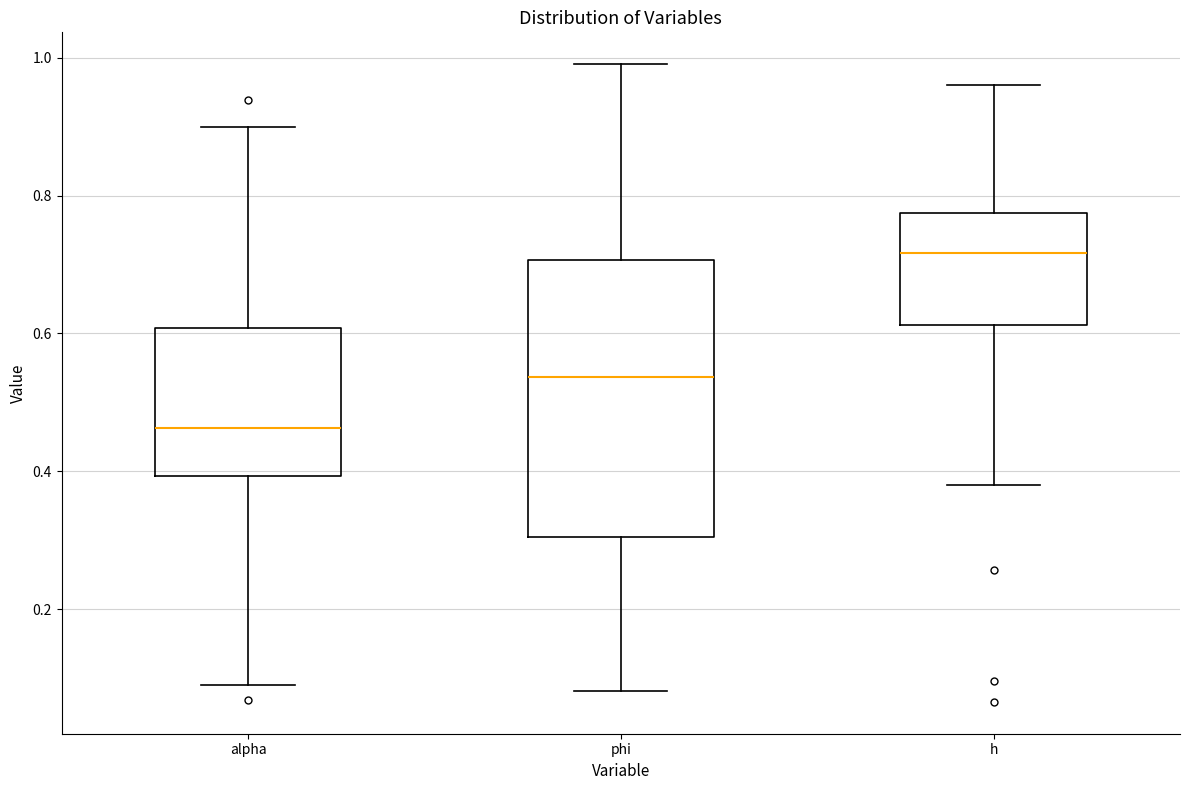

Which box's median line is the highest?

h